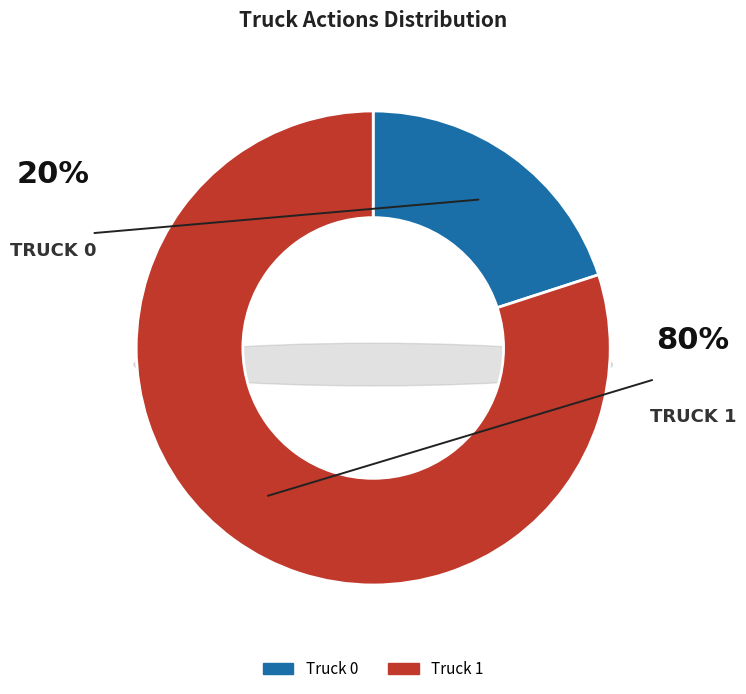

Does Truck 0 represent more than half of the total?

No